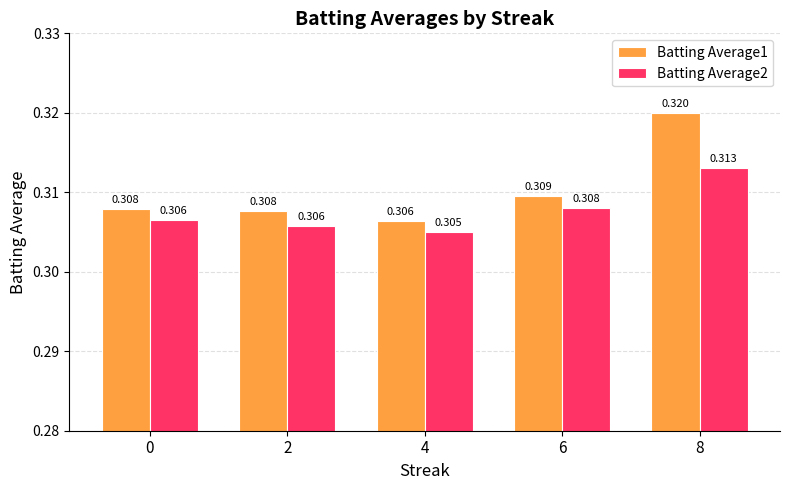

What is the total value across all series at 4?

0.6